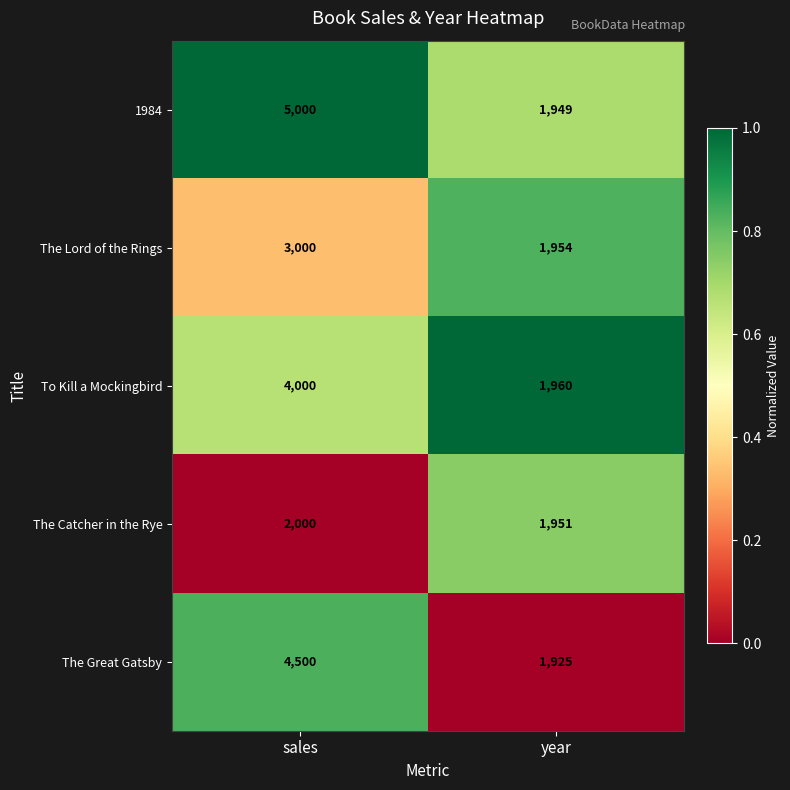

What is the approximate value of The Lord of the Rings at year?

1954